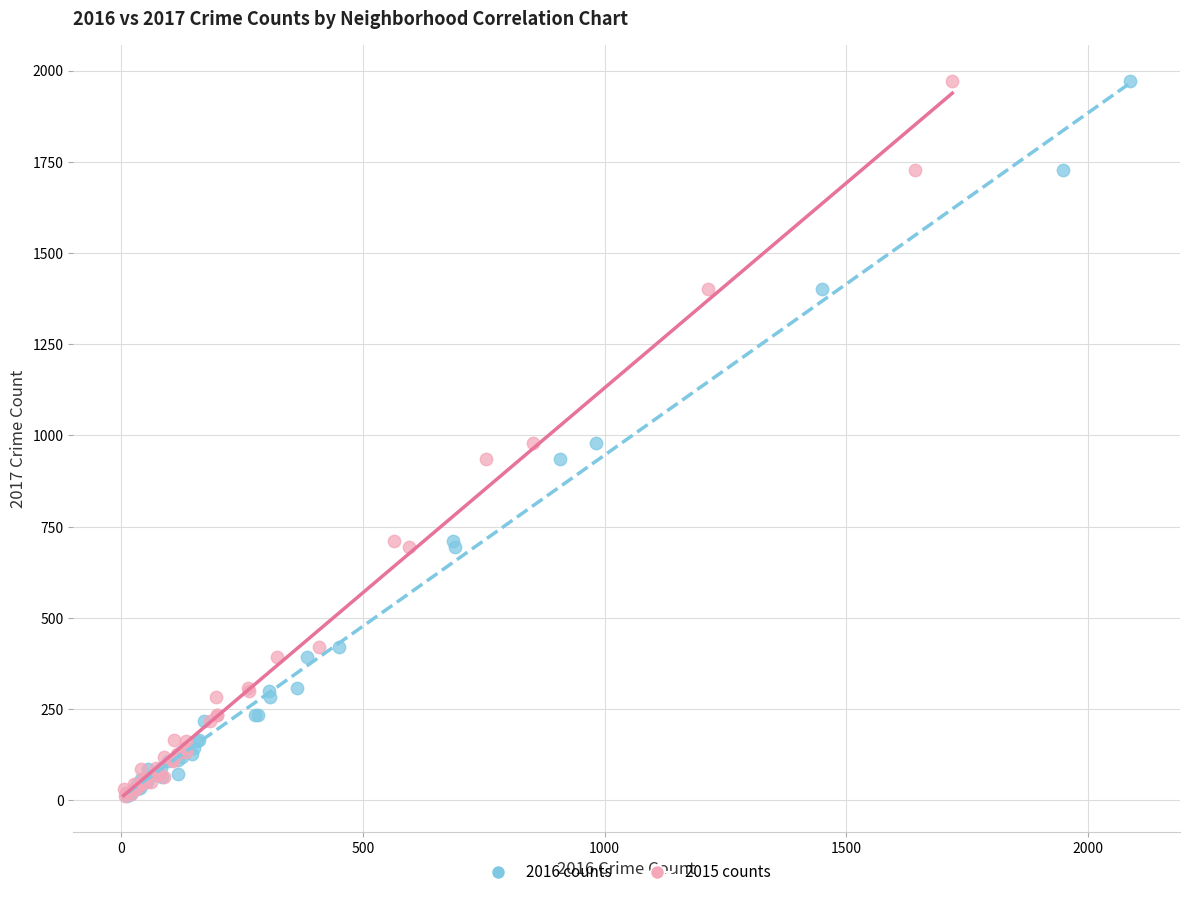

What are all the series names shown in the legend?

2016 counts, 2015 counts